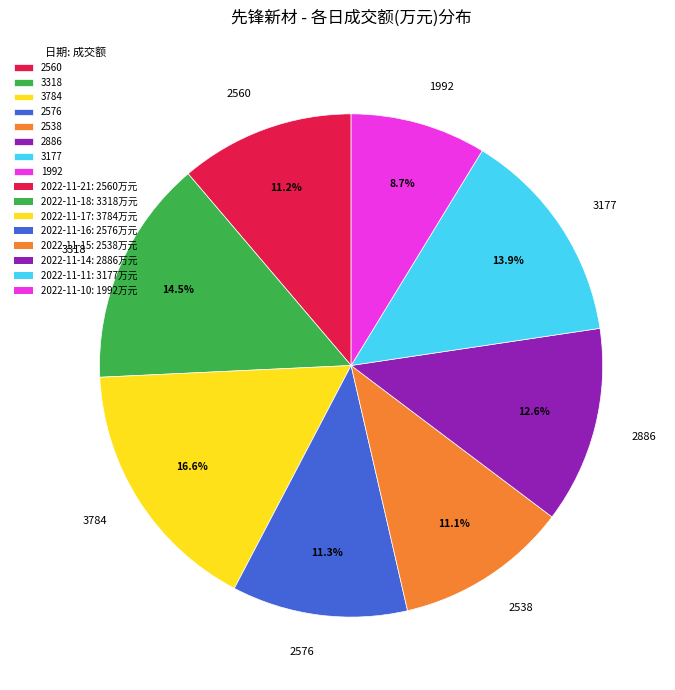

Which has a higher value, 3784 or 3177?

3784